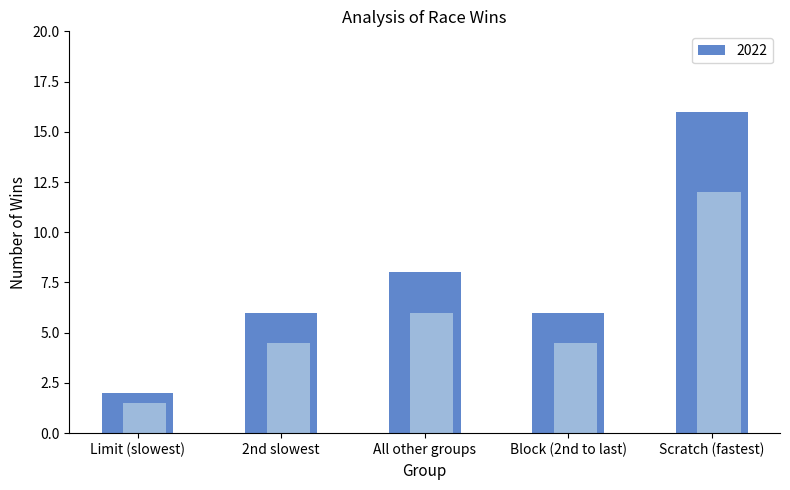

What is the sum of all values?

38